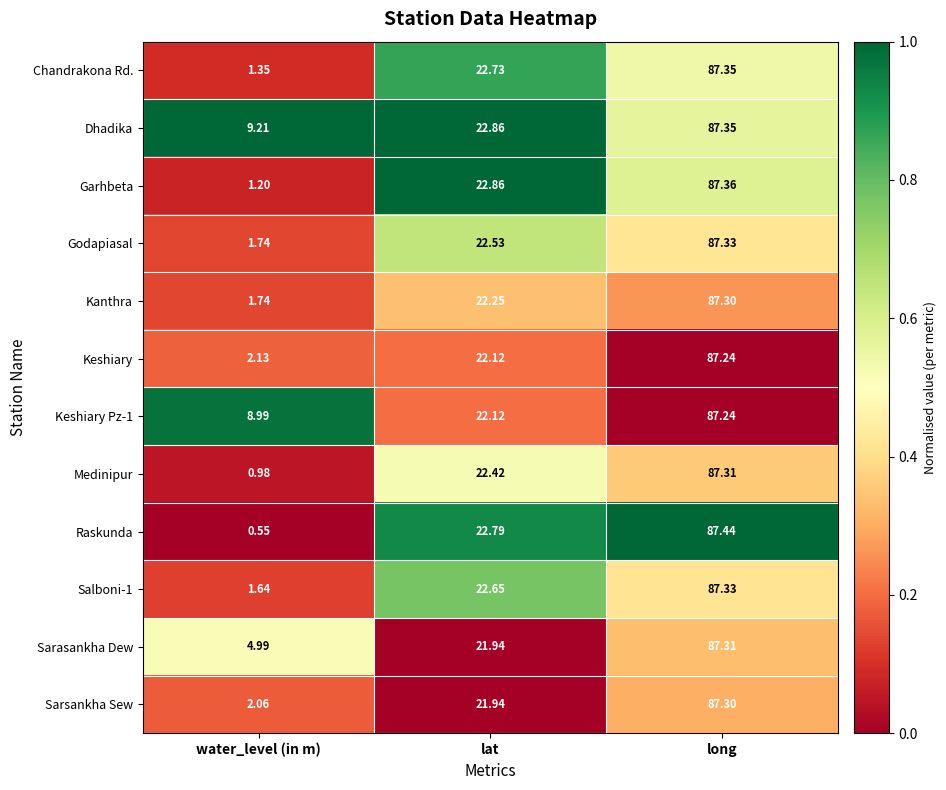

At which category is the sum across all series the highest?

long